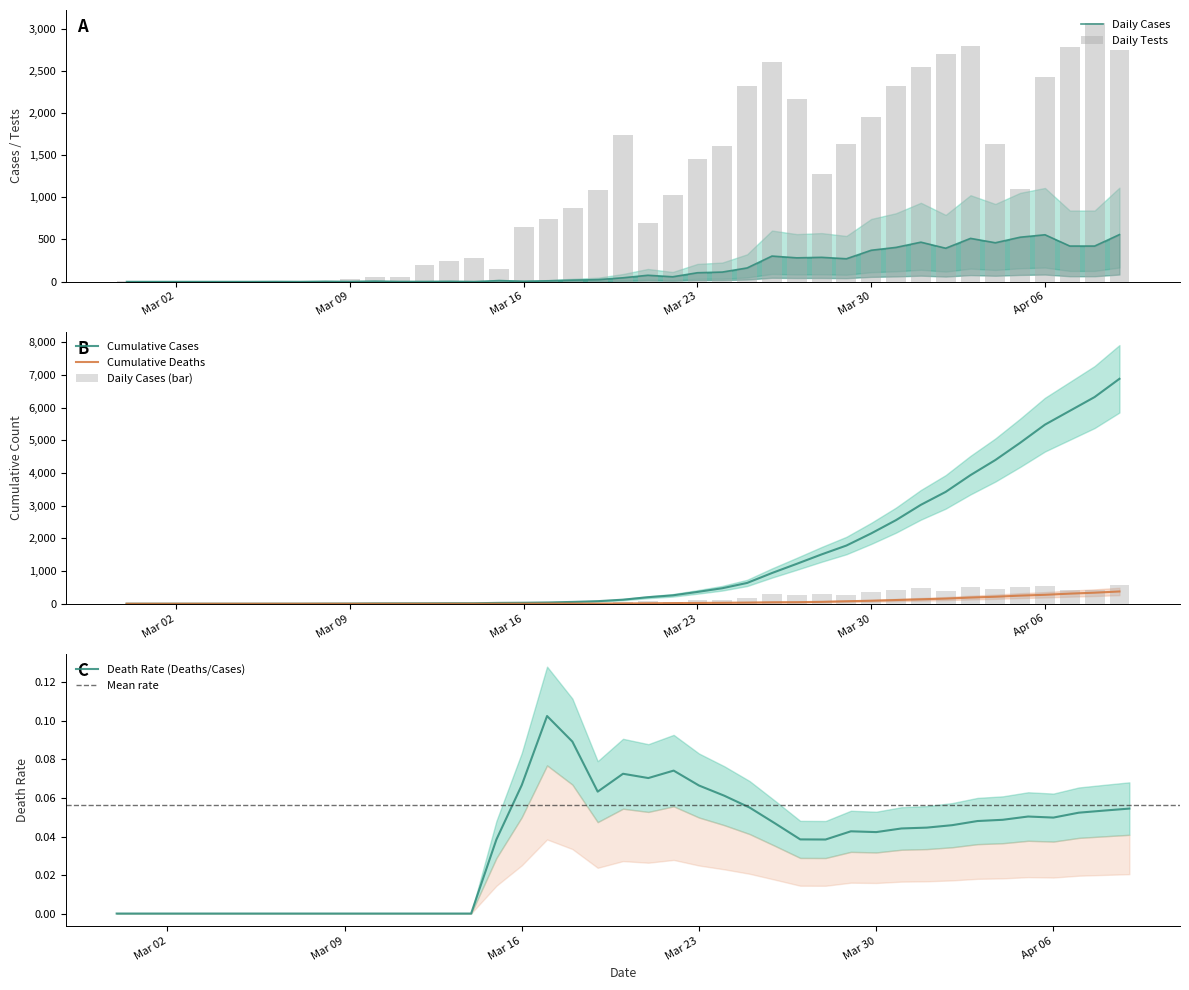

What is the sum of all COVID_TEST values?

47001